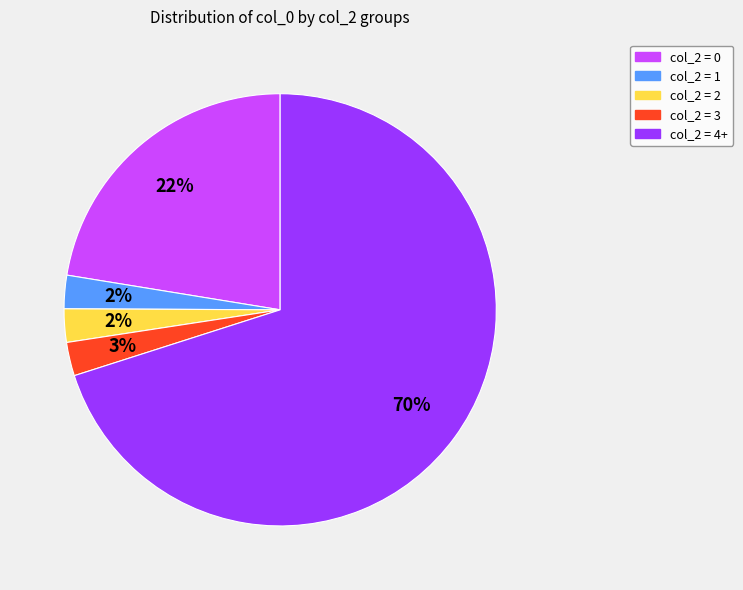

To the nearest percent, what portion does col_2 = 1 represent?

2%